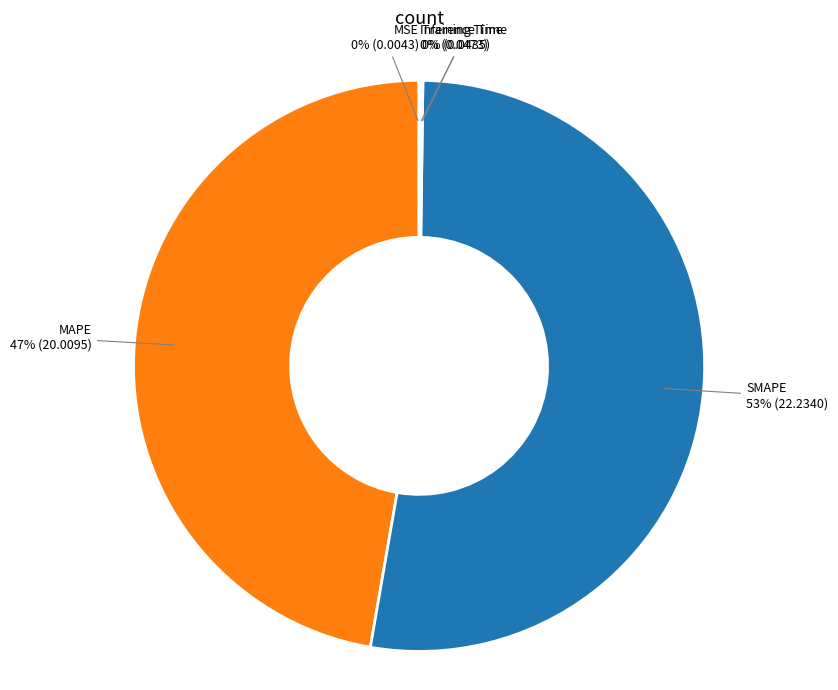

To the nearest percent, what is the difference between the largest and smallest slice percentages?

53%